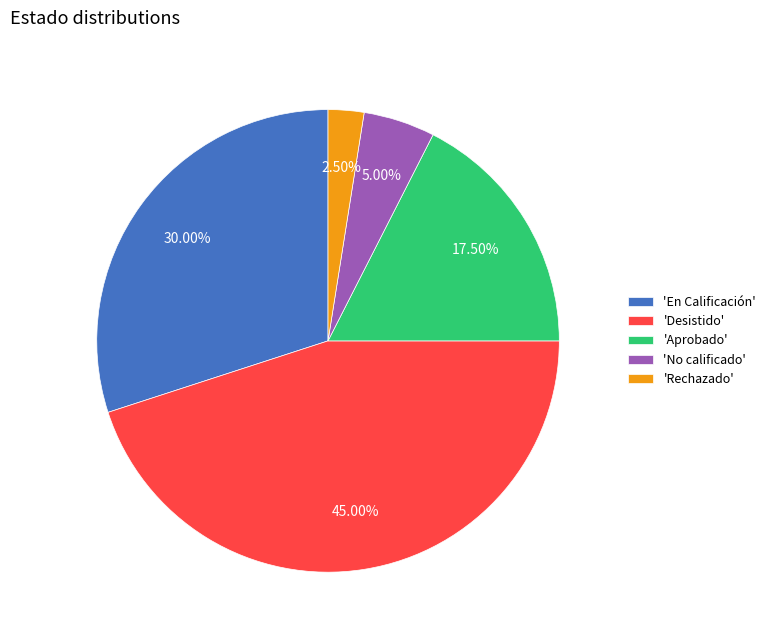

Does 'Rechazado' account for over 50% of the chart?

No